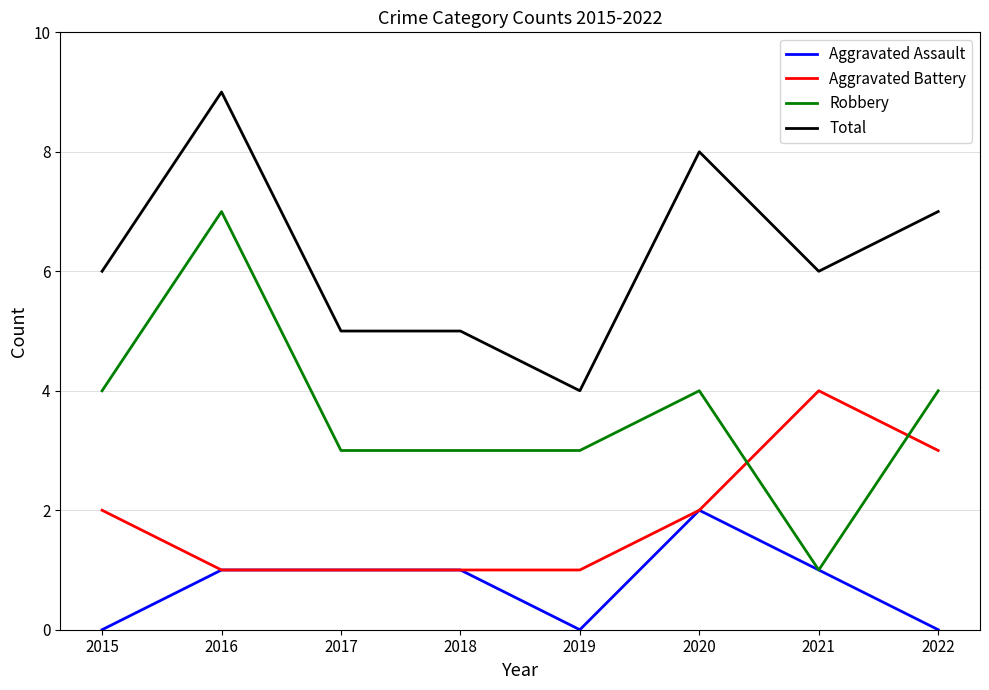

How many Total values are between 5 and 8?

6